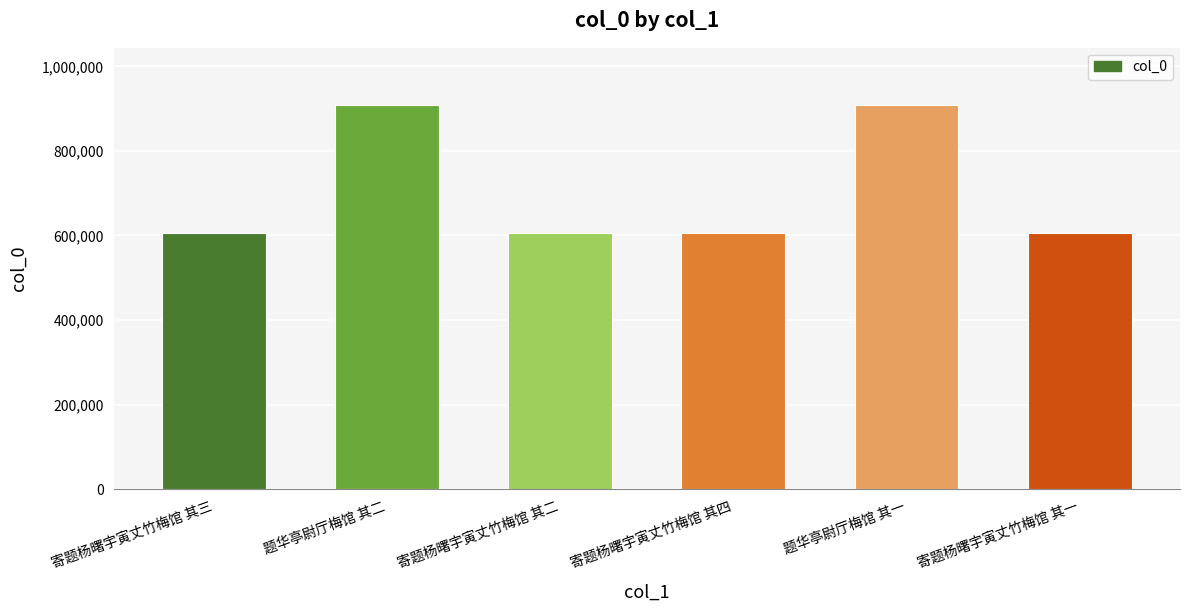

What is the difference between the maximum and minimum values?

302193